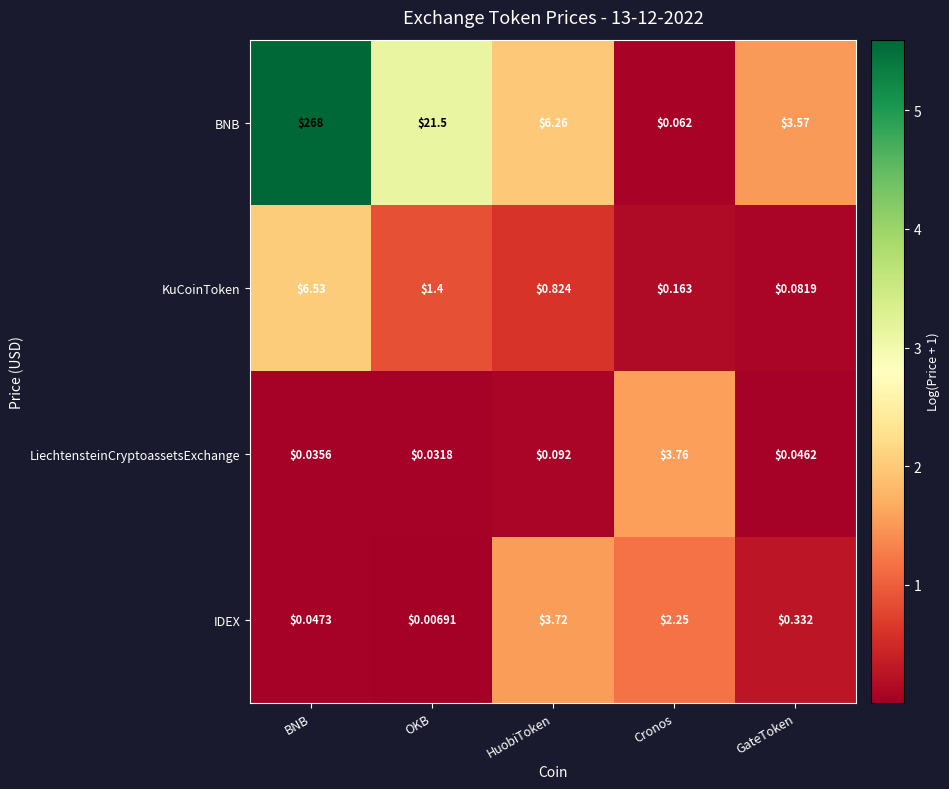

At which label is IDEX closest to 1?

GateToken